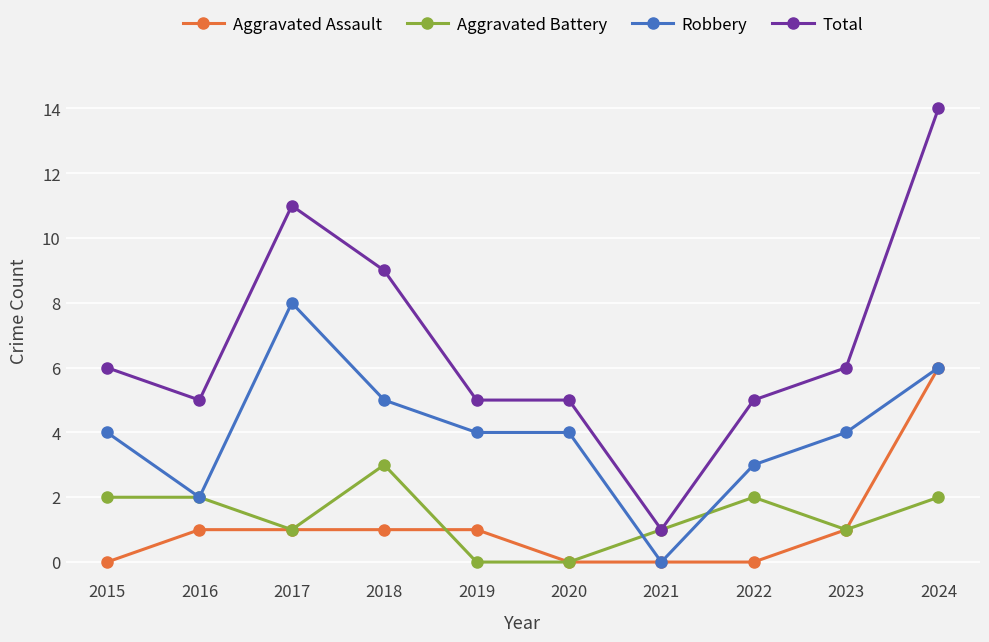

At 2022, list the series in order from smallest to largest.

Aggravated Assault, Aggravated Battery, Robbery, Total